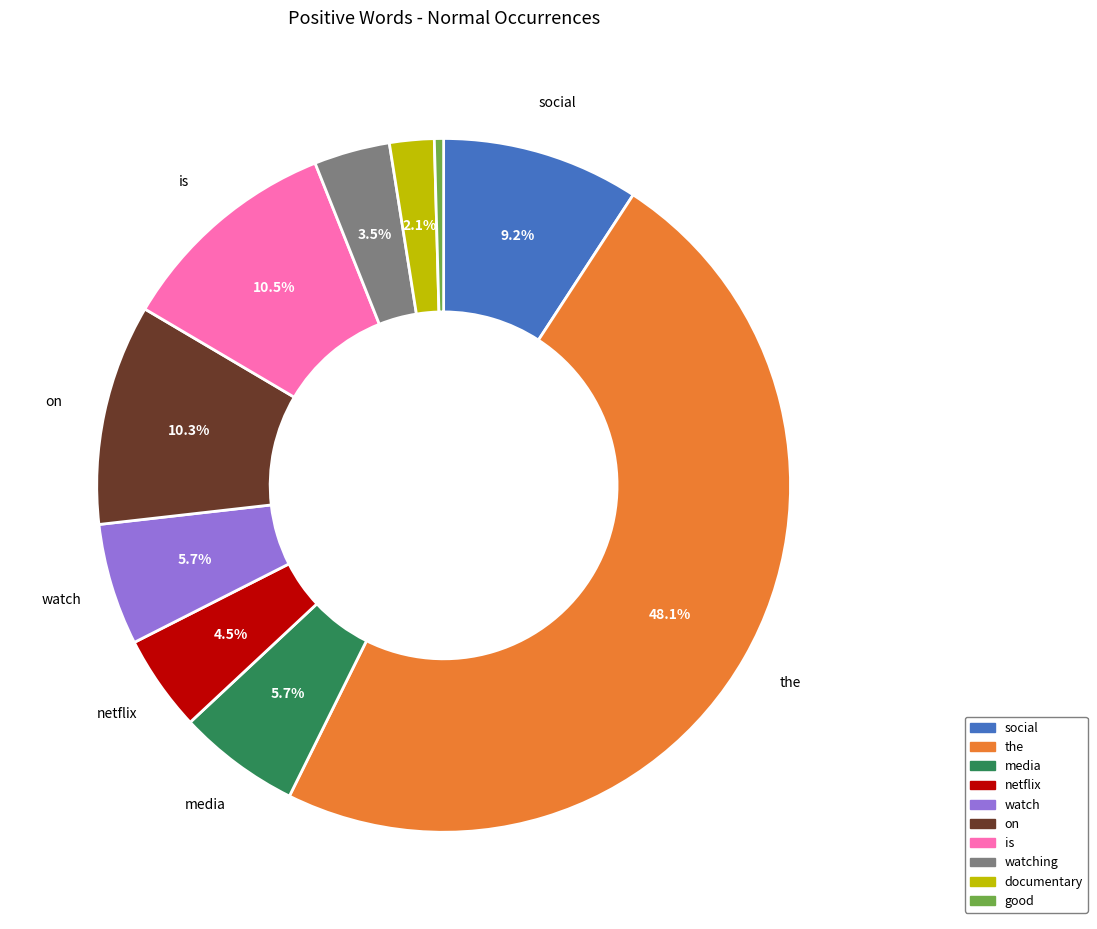

To the nearest percent, what portion does documentary represent?

2%